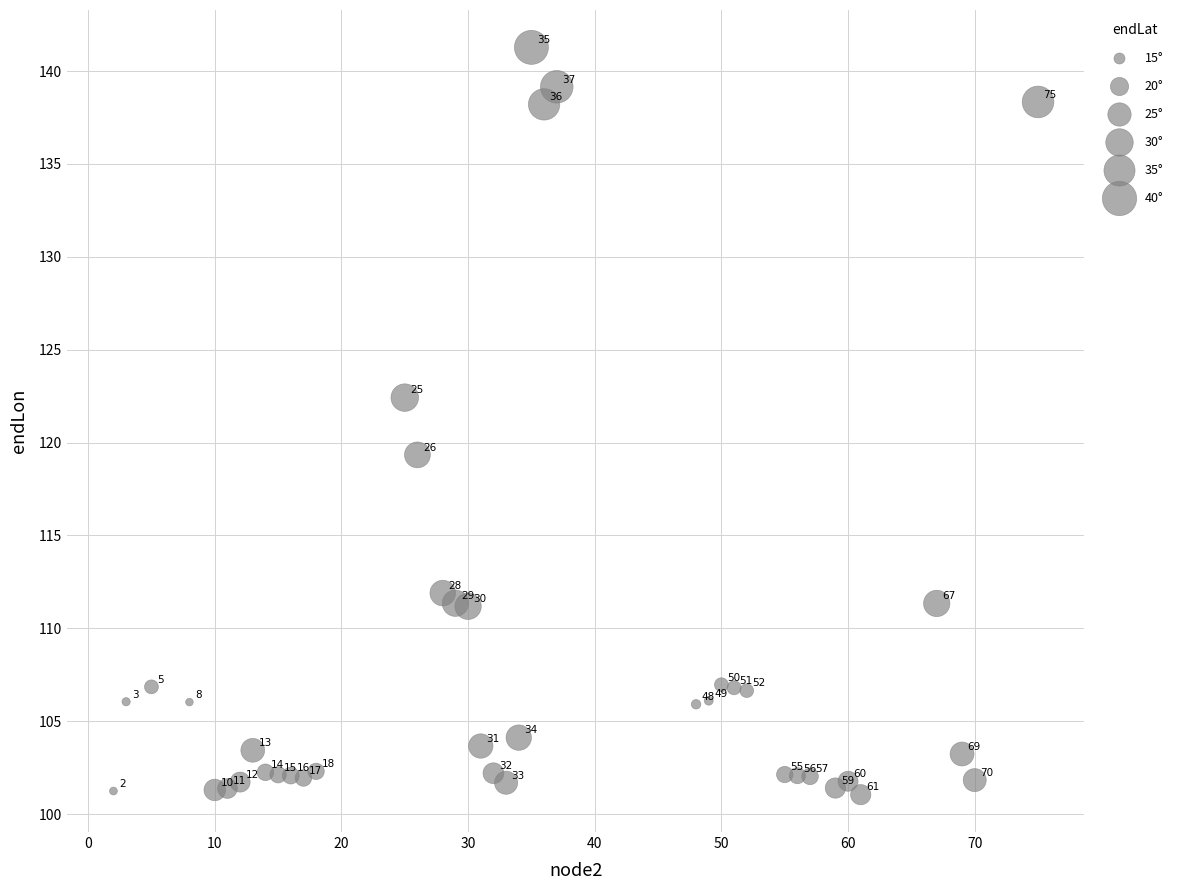

What Y value in the scatter plot is closest to 121?

122.4